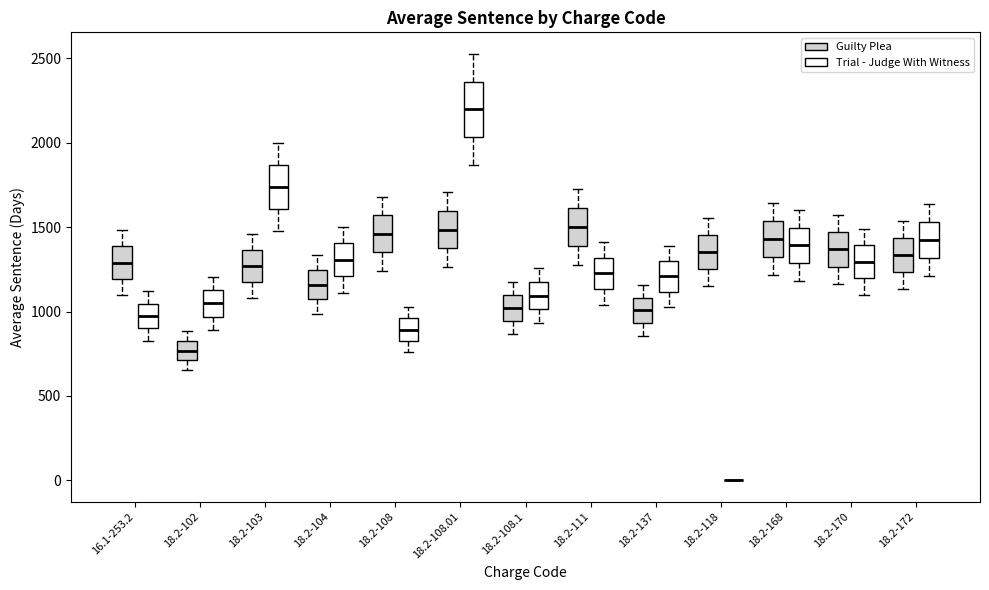

Reading left to right, read every box against the y-axis: the position of its median line, the range the box covers, and the ends of its whiskers. The values are not printed on the chart, so give them approximately, as read against the axis.

16.1-253.2 (Guilty Plea): median 1300, box 1200 to 1400, whiskers 1100 to 1500
16.1-253.2 (Trial - Judge With Witness): median 950, box 900 to 1050, whiskers 850 to 1100
18.2-102 (Guilty Plea): median 750, box 700 to 850, whiskers 650 to 900
18.2-102 (Trial - Judge With Witness): median 1050, box 950 to 1150, whiskers 900 to 1200
18.2-103 (Guilty Plea): median 1250, box 1200 to 1350, whiskers 1100 to 1450
18.2-103 (Trial - Judge With Witness): median 1750, box 1600 to 1850, whiskers 1500 to 2000
18.2-104 (Guilty Plea): median 1150, box 1050 to 1250, whiskers 1000 to 1350
18.2-104 (Trial - Judge With Witness): median 1300, box 1200 to 1400, whiskers 1100 to 1500
18.2-108 (Guilty Plea): median 1450, box 1350 to 1550, whiskers 1250 to 1700
18.2-108 (Trial - Judge With Witness): median 900, box 850 to 950, whiskers 750 to 1050
18.2-108.01 (Guilty Plea): median 1500, box 1350 to 1600, whiskers 1250 to 1700
18.2-108.01 (Trial - Judge With Witness): median 2200, box 2050 to 2350, whiskers 1850 to 2550
18.2-108.1 (Guilty Plea): median 1000, box 950 to 1100, whiskers 850 to 1200
18.2-108.1 (Trial - Judge With Witness): median 1100, box 1000 to 1200, whiskers 950 to 1250
18.2-111 (Guilty Plea): median 1500, box 1400 to 1600, whiskers 1250 to 1700
18.2-111 (Trial - Judge With Witness): median 1250, box 1150 to 1300, whiskers 1050 to 1400
18.2-137 (Guilty Plea): median 1000, box 950 to 1100, whiskers 850 to 1150
18.2-137 (Trial - Judge With Witness): median 1200, box 1100 to 1300, whiskers 1050 to 1400
18.2-118 (Guilty Plea): median 1350, box 1250 to 1450, whiskers 1150 to 1550
18.2-118 (Trial - Judge With Witness): box collapsed to a line at 0, whiskers 0 to 0
18.2-168 (Guilty Plea): median 1450, box 1300 to 1550, whiskers 1200 to 1650
18.2-168 (Trial - Judge With Witness): median 1400, box 1300 to 1500, whiskers 1200 to 1600
18.2-170 (Guilty Plea): median 1350, box 1250 to 1450, whiskers 1150 to 1550
18.2-170 (Trial - Judge With Witness): median 1300, box 1200 to 1400, whiskers 1100 to 1500
18.2-172 (Guilty Plea): median 1350, box 1250 to 1450, whiskers 1150 to 1550
18.2-172 (Trial - Judge With Witness): median 1400, box 1300 to 1550, whiskers 1200 to 1650